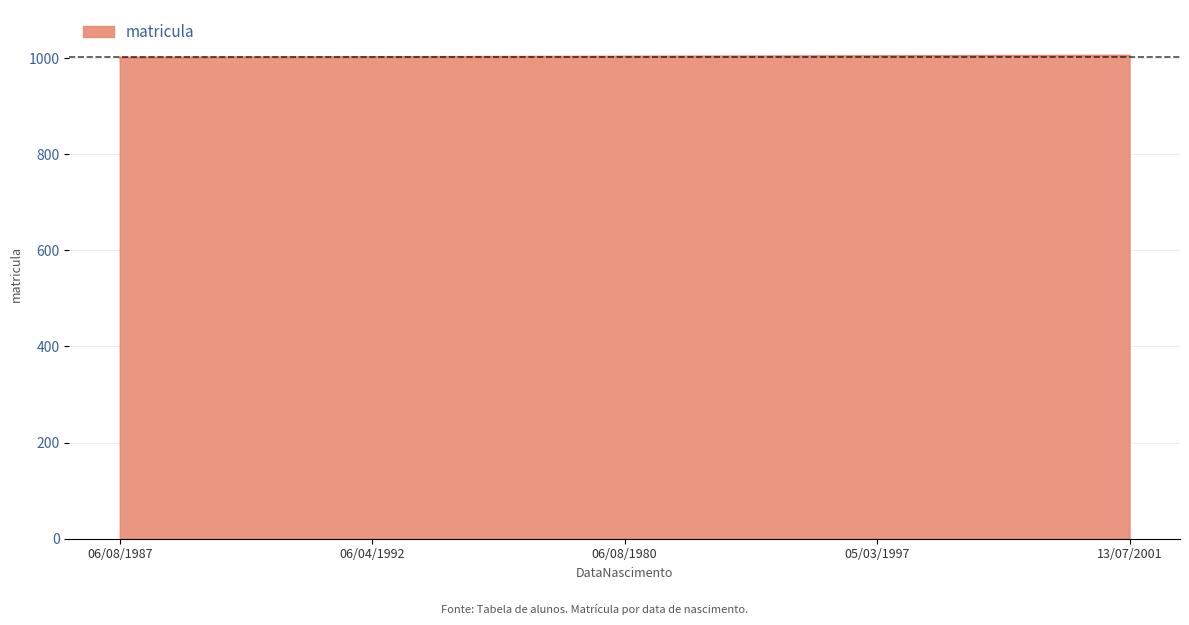

What is the minimum value shown in the chart?

1001